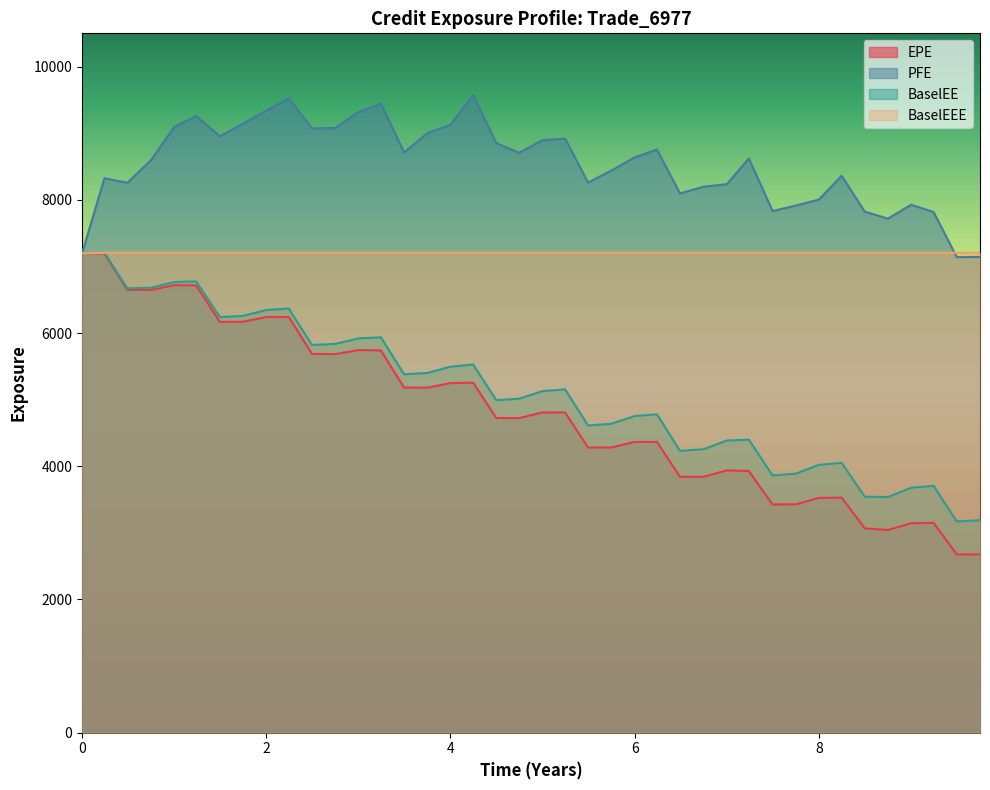

How many categories are shown in the chart?

40